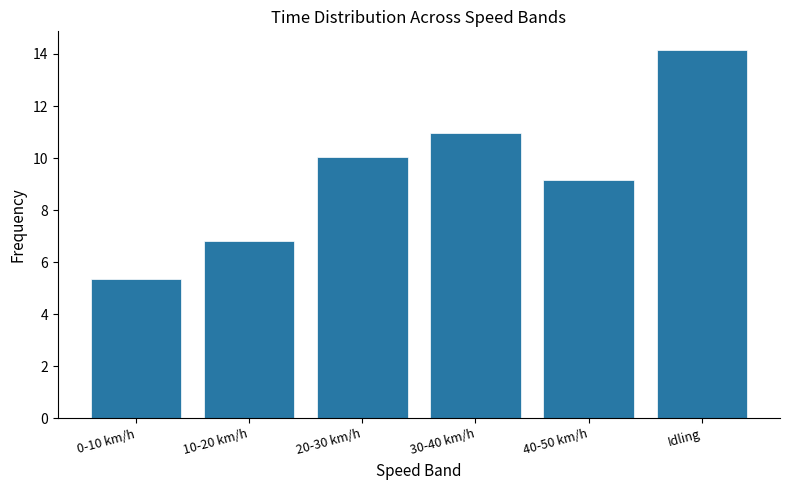

Reading left to right, what are all the values shown in this chart?

5.4	6.8	10.0	11.0	9.2	14.2